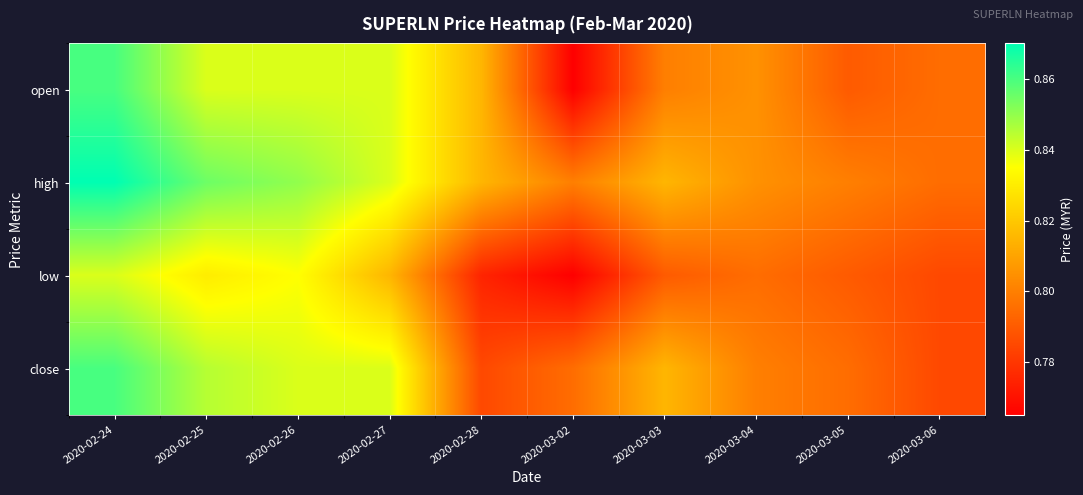

Which category has the highest value across all series?

2020-02-24